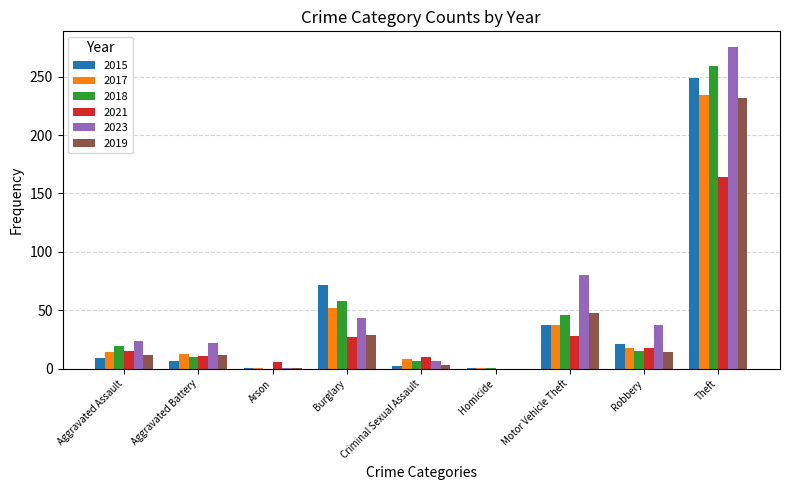

True or false: 2015 has a value of 1 at Homicide.

True